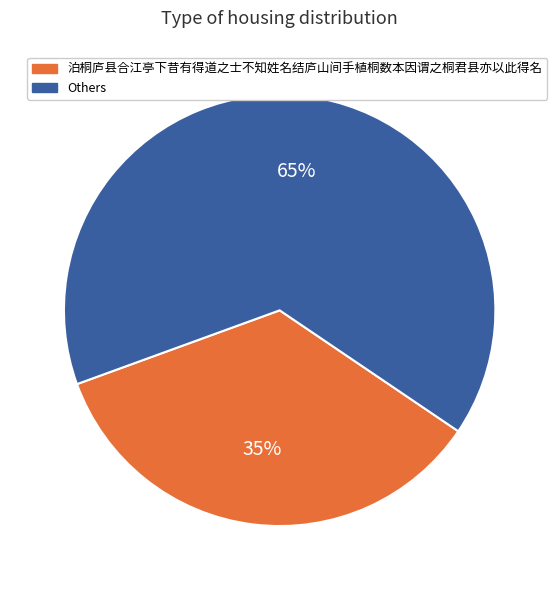

How many slices are in this pie chart?

2